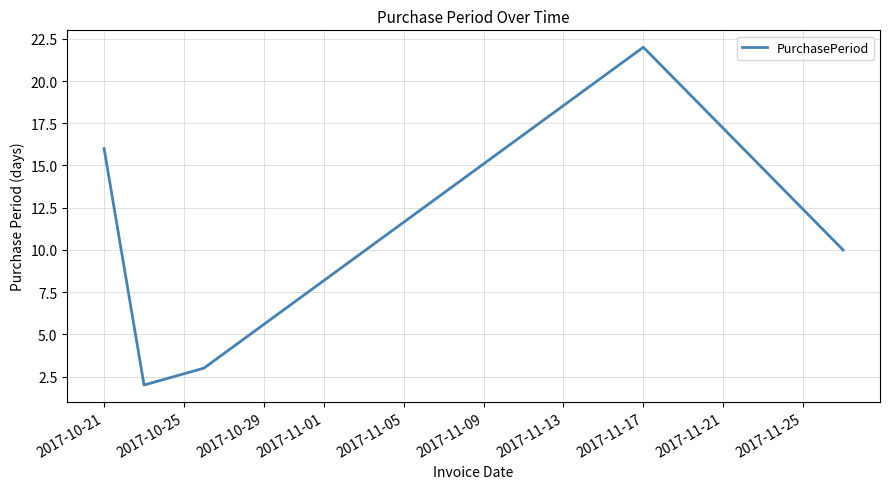

What is the average value?

11